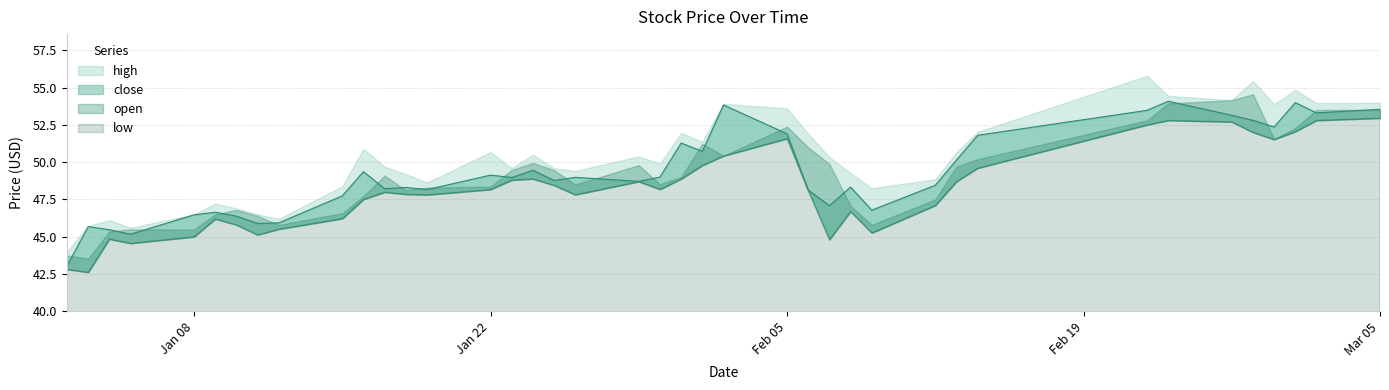

What is the value of the high point at the 38th from the left?

54.8